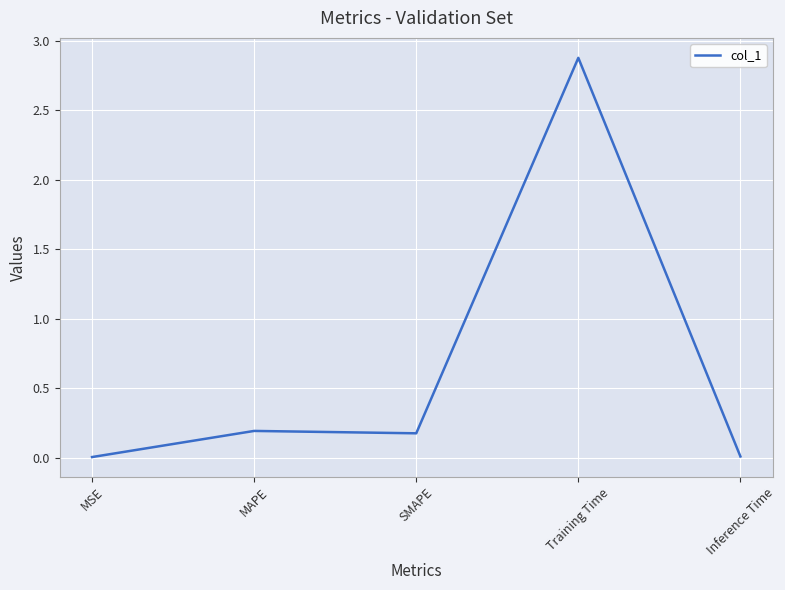

True or false: the data has more than 2 interior local peaks.

False